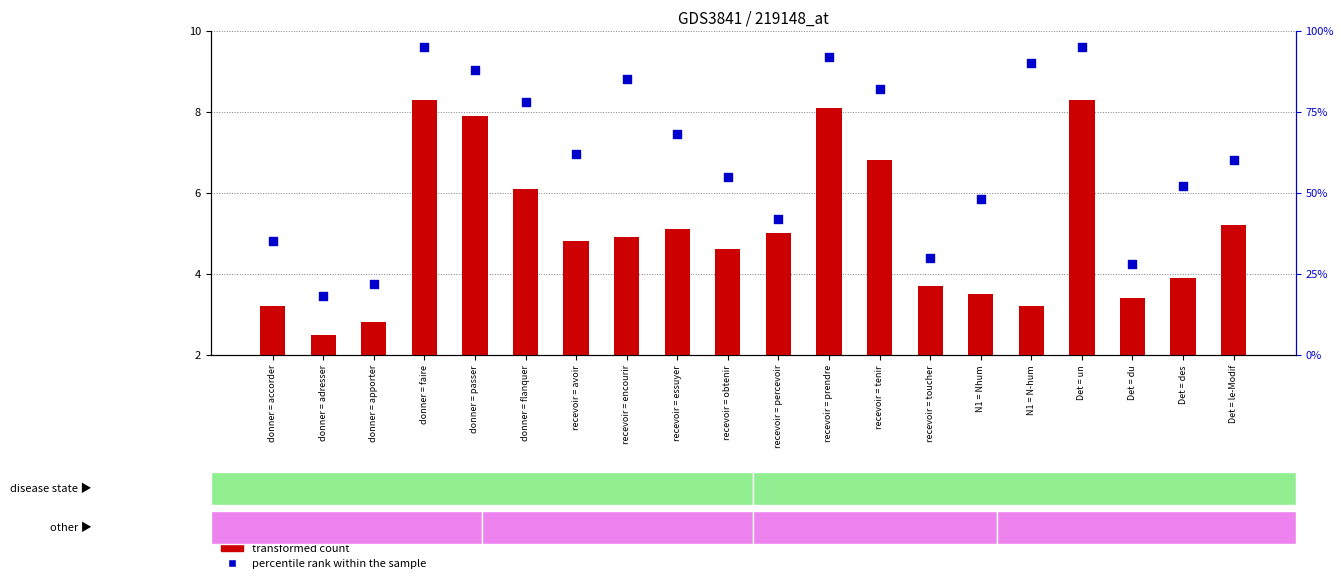

What are all the series names shown in the legend?

transformed count, percentile rank within the sample